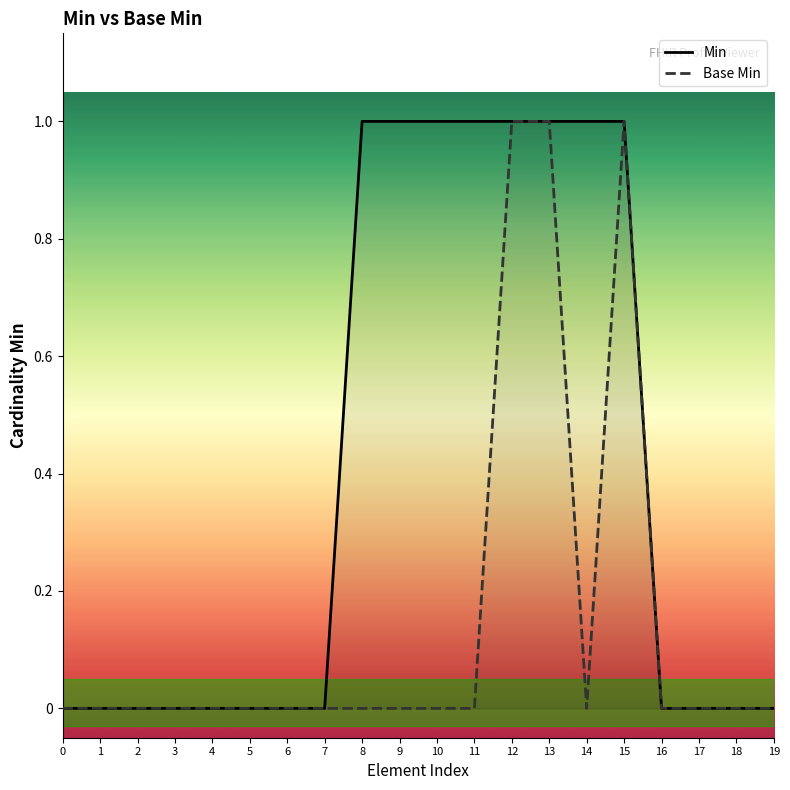

Between 5 and 19, which series saw the biggest shift?

Min